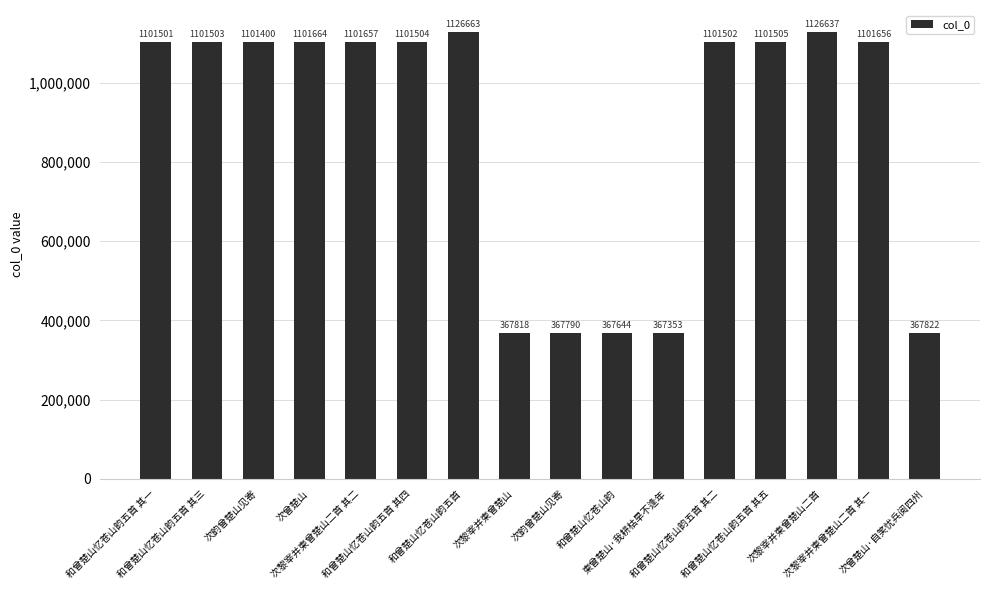

Reading left to right, list all the values displayed in this chart.

1101501	1101503	1101400	1101664	1101657	1101504	1126663	367818	367790	367644	367353	1101502	1101505	1126637	1101656	367822